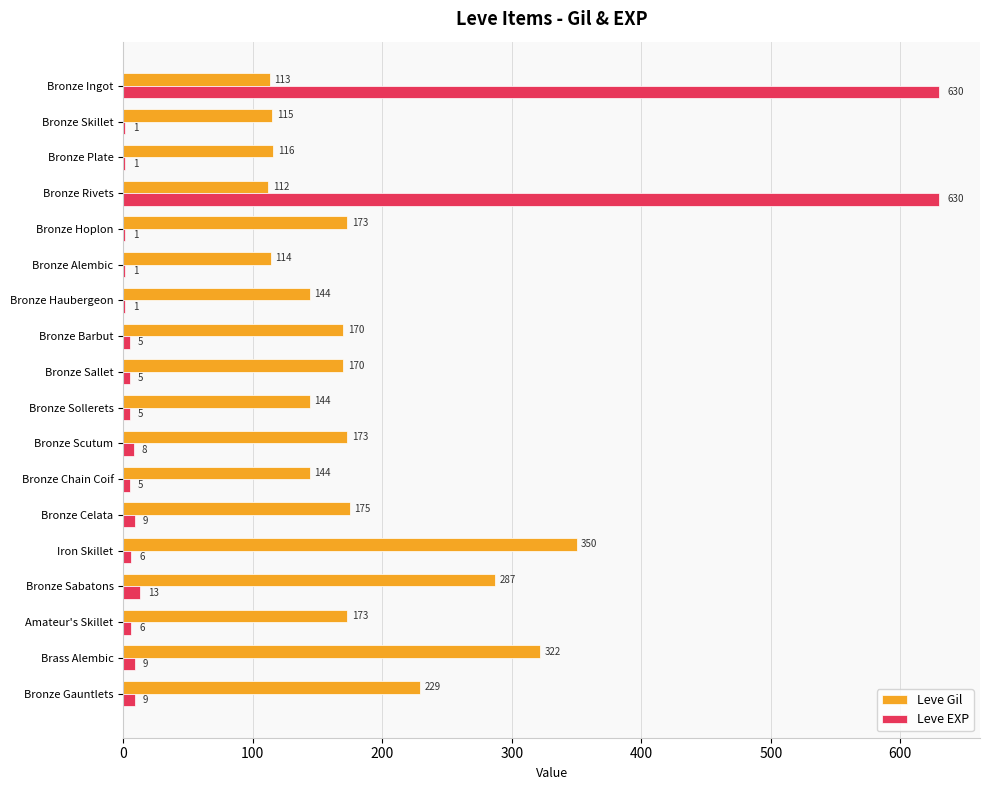

Which series has the widest spread of values?

Leve EXP